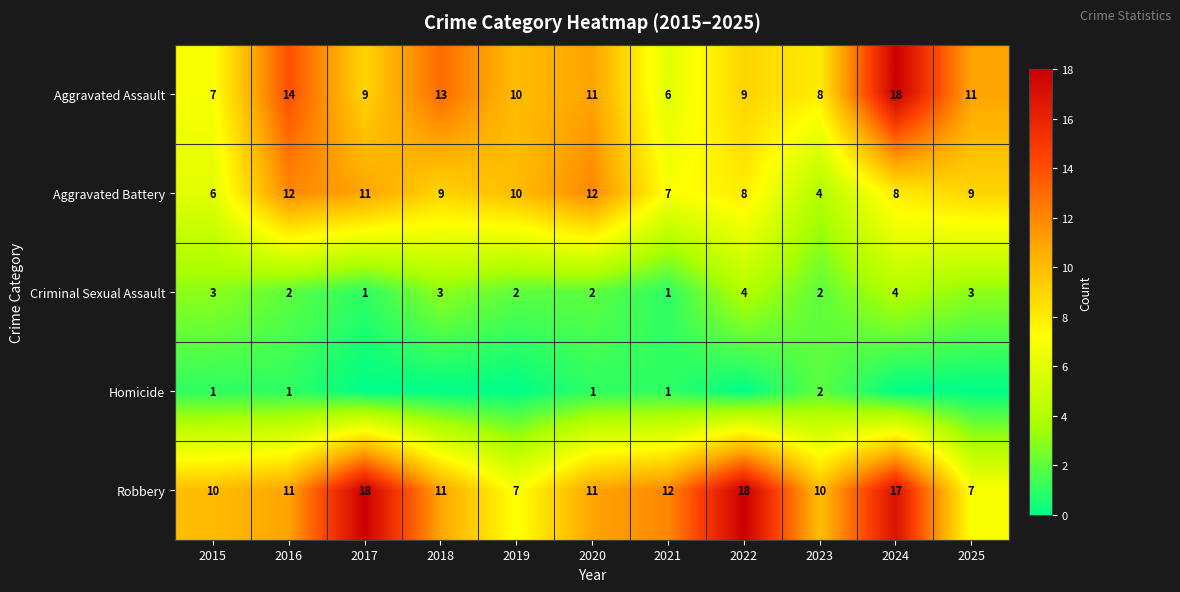

What is the spread (max minus min) of values at 2020?

11